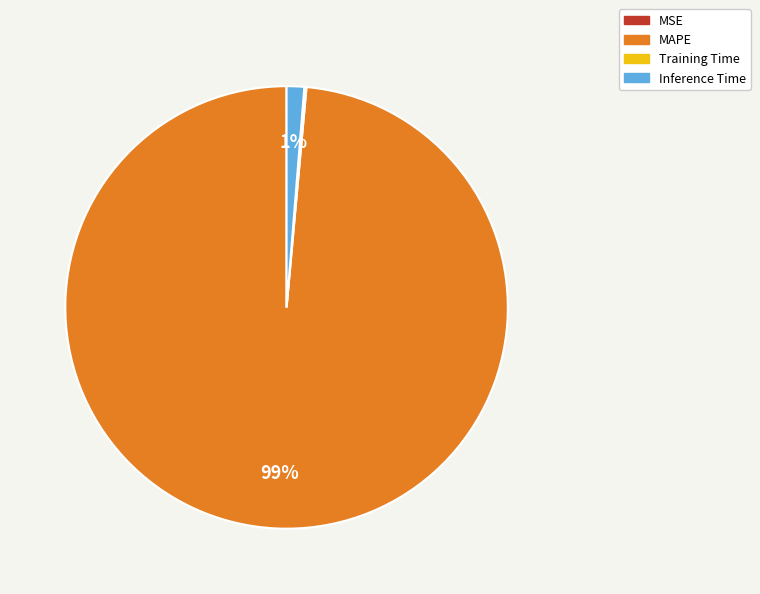

Do MAPE and Inference Time together represent more than half of the pie?

Yes